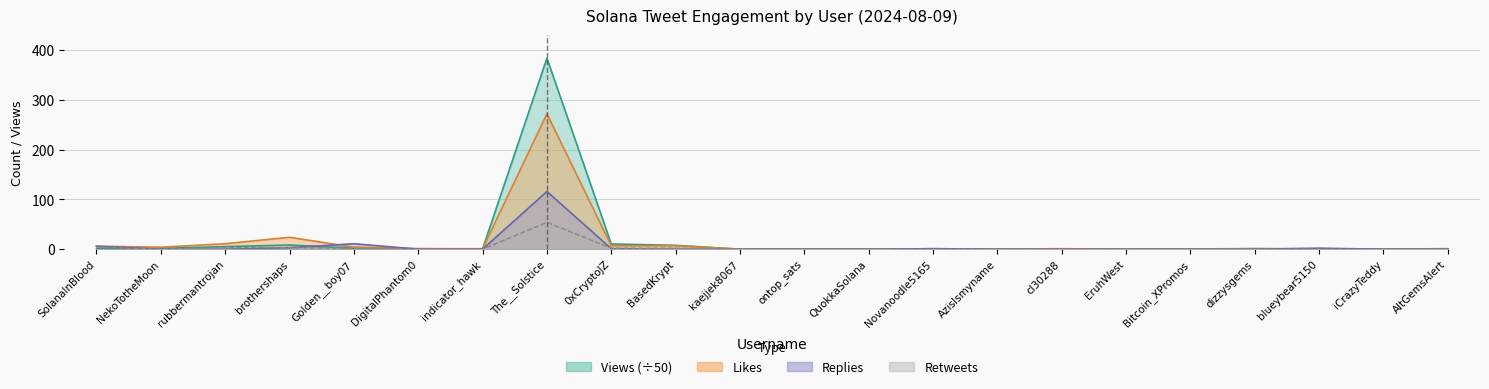

Where is the first local minimum for Likes?

NekoTotheMoon